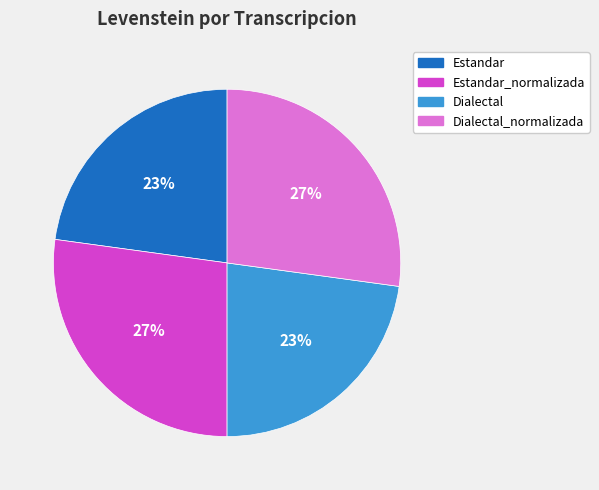

Does any single category account for the majority?

No